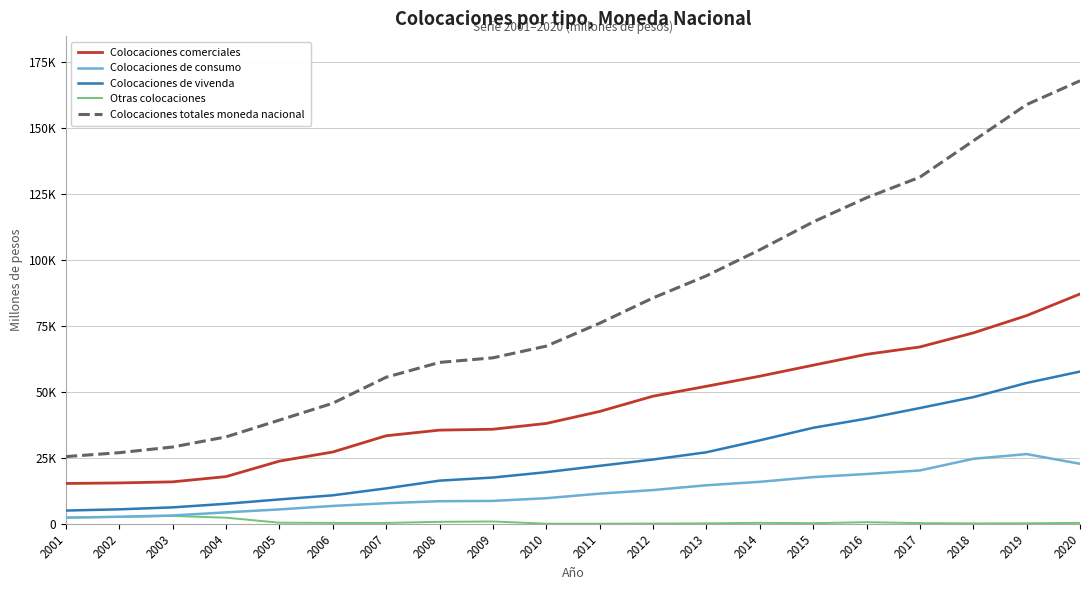

What are all the series names shown in the legend?

Colocaciones comerciales, Colocaciones de consumo, Colocaciones de vivenda, Otras colocaciones, Colocaciones totales moneda nacional